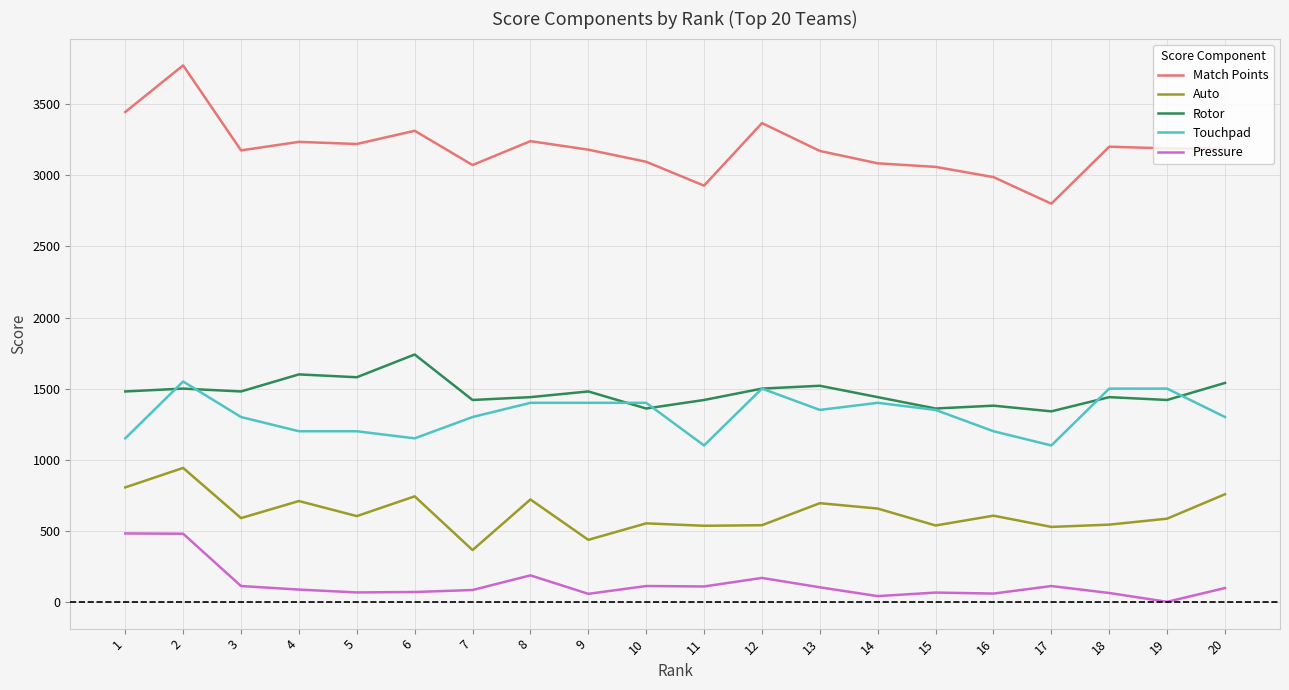

True or false: Match Points and Auto cross at least once.

False